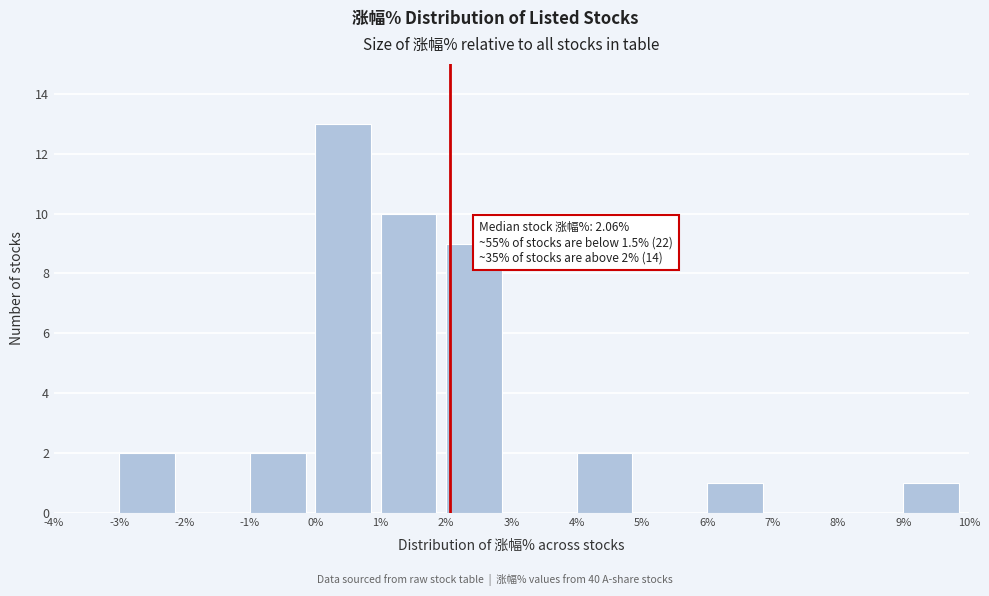

Which range on the x-axis has the tallest bar?

0% to 1%